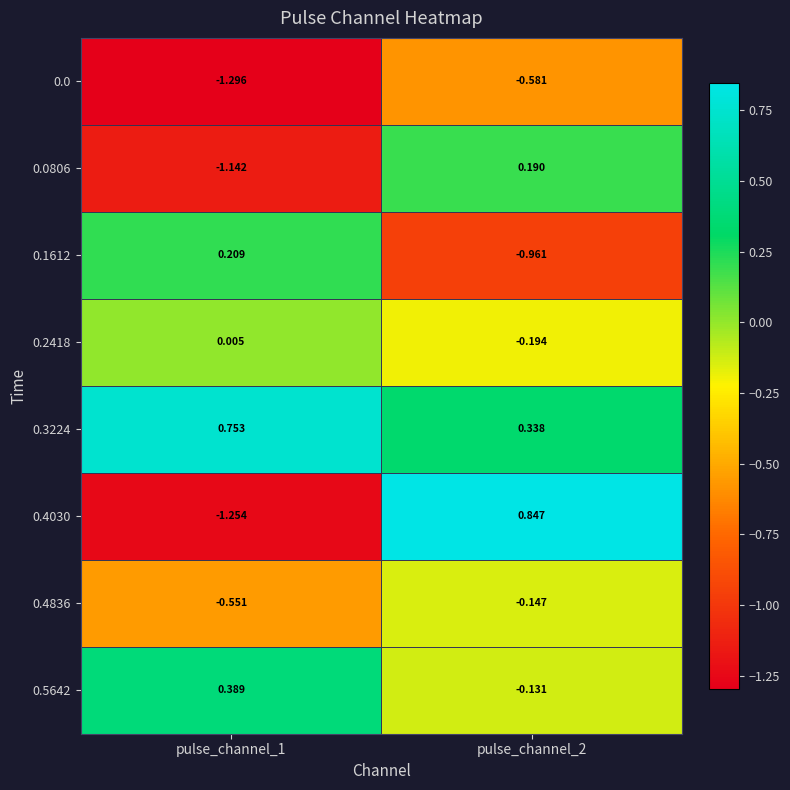

Is the value of 0.4030 at pulse_channel_1 greater than the value of 0.4836 at pulse_channel_1?

No